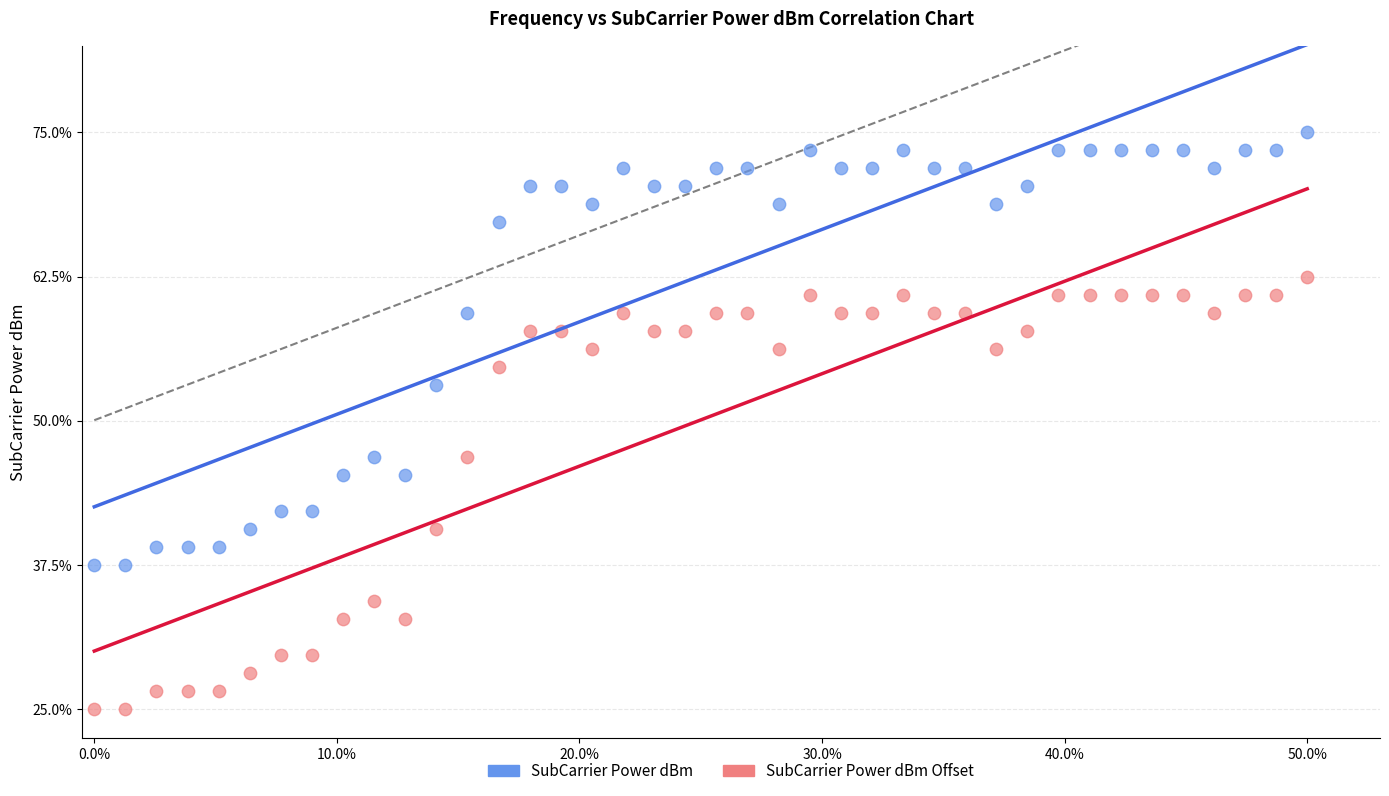

What are all the series names shown in the legend?

SubCarrier Power dBm, SubCarrier Power dBm Offset